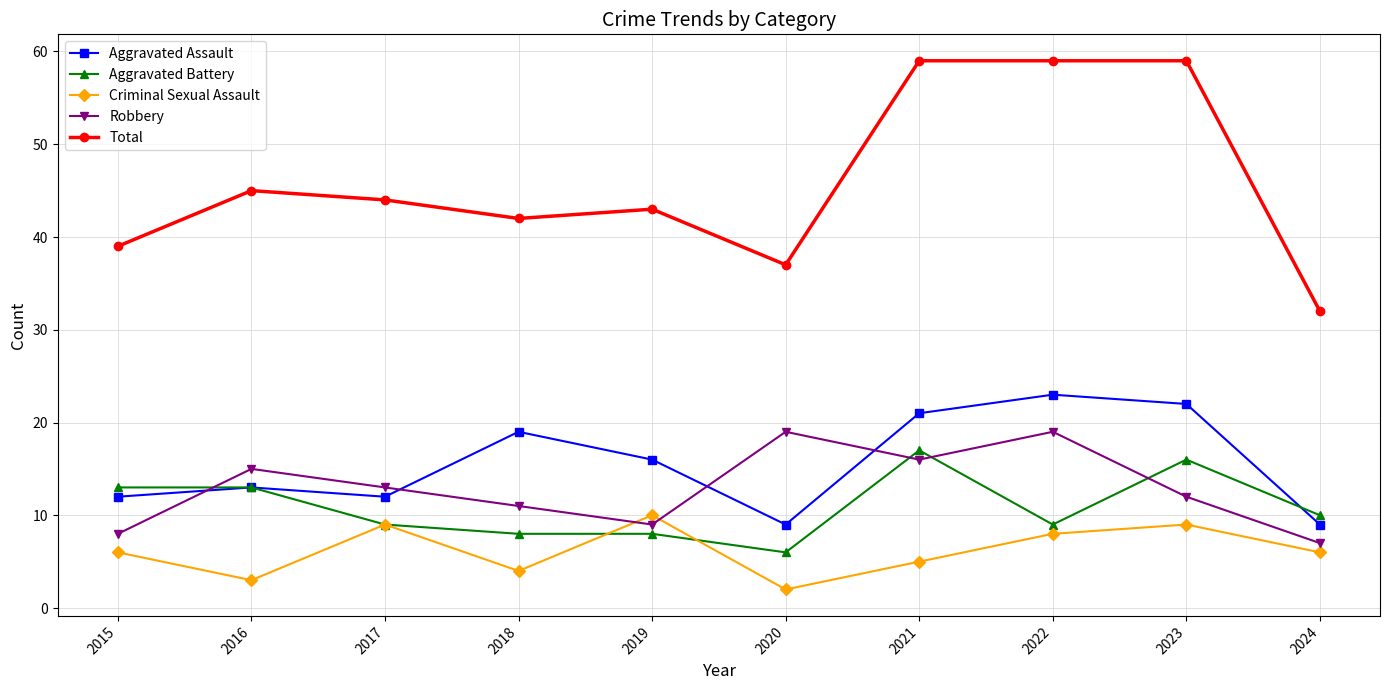

True or false: Robbery and Aggravated Assault cross at least once.

True